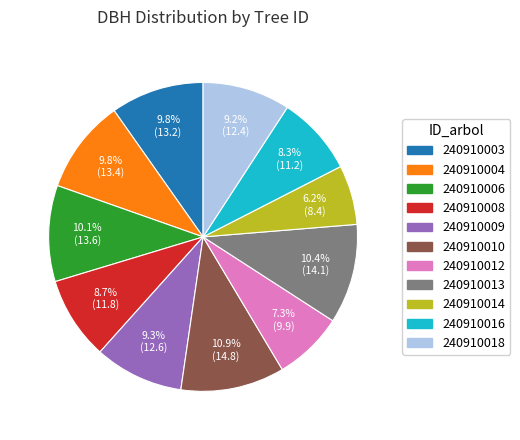

How many segments does this pie chart have?

11